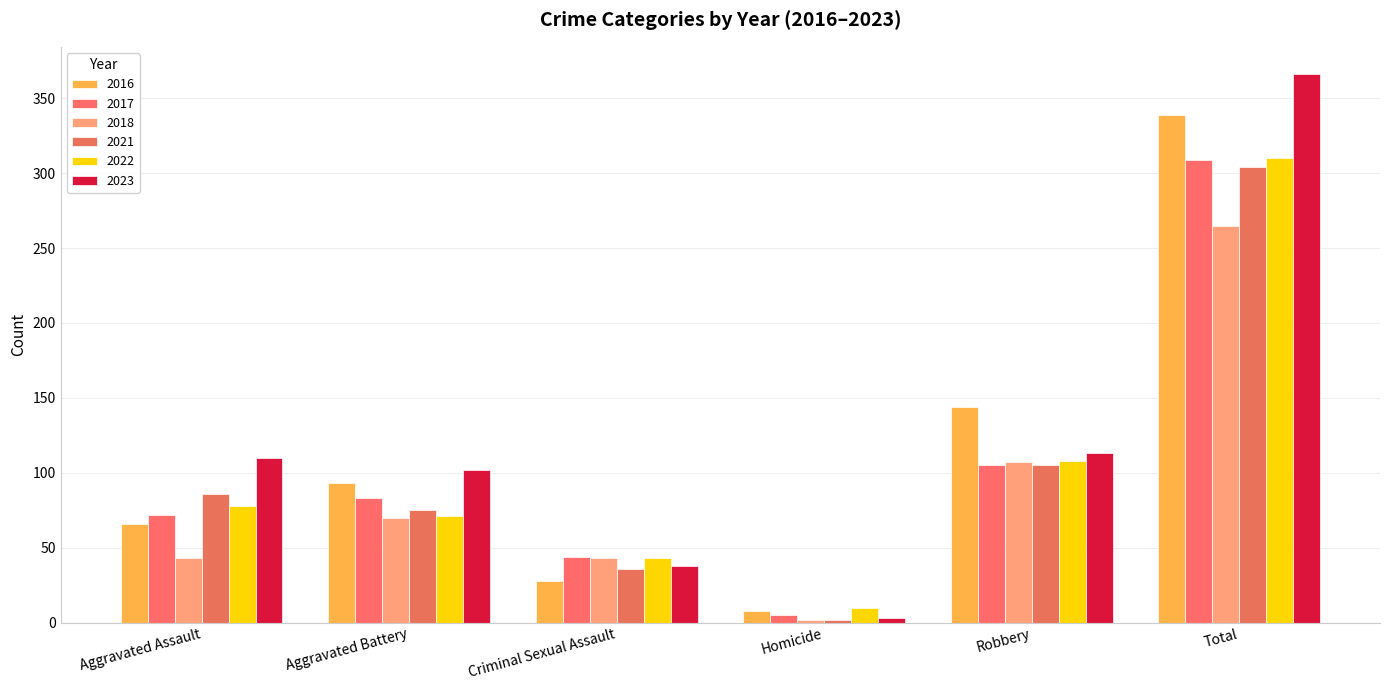

Which label corresponds to the smallest value in the chart?

Homicide